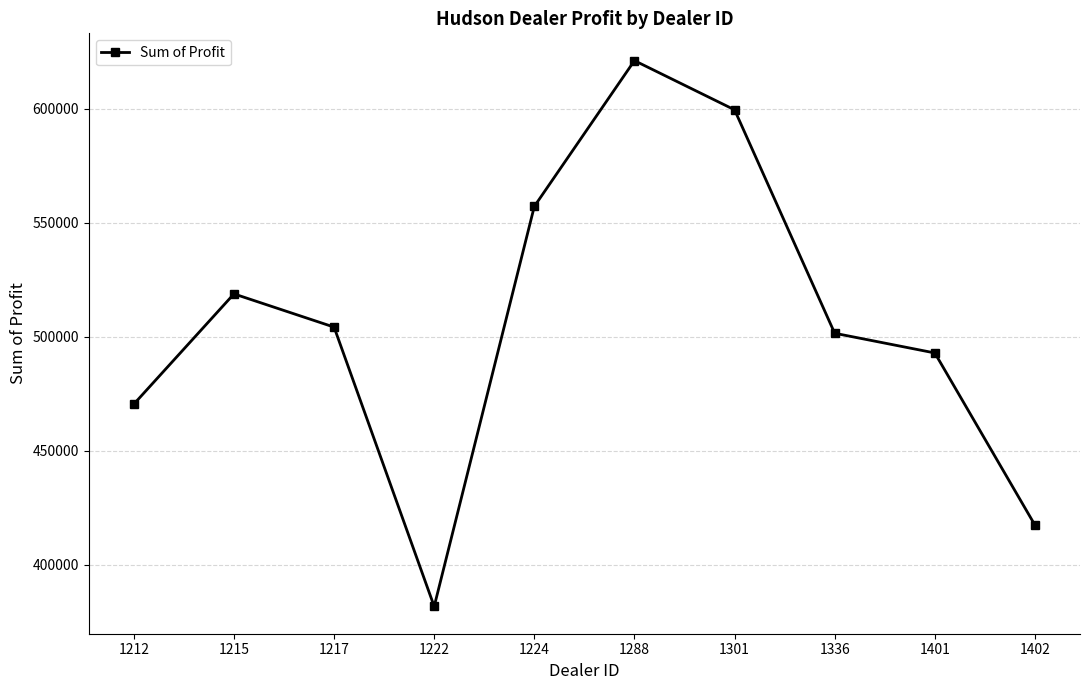

What is the minimum value shown in the chart?

381657.0